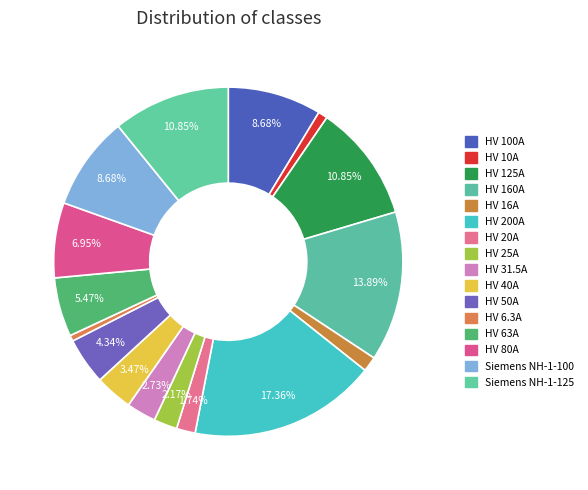

How many segments does this pie chart have?

16